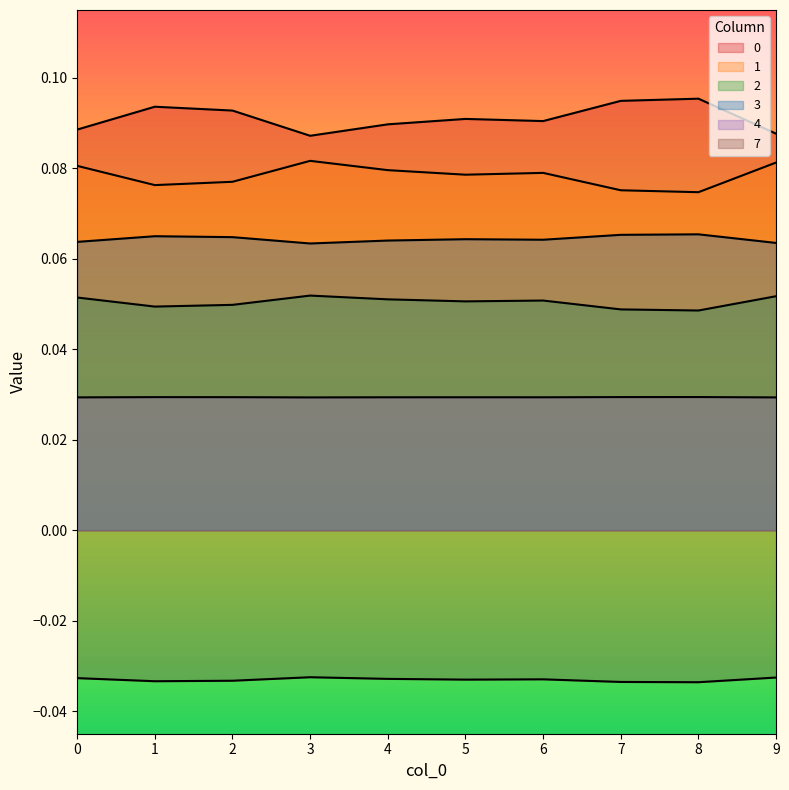

At how many categories does at least one series exceed 0?

10